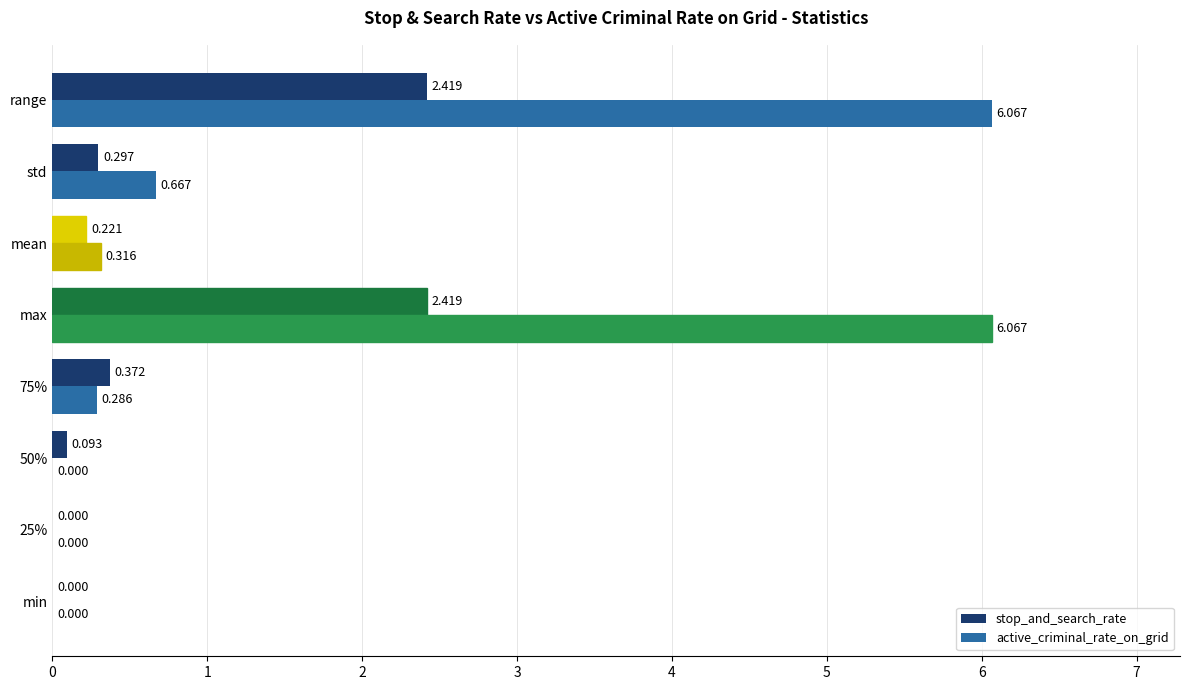

Is the value of stop_and_search_rate at 25% greater than the value of active_criminal_rate_on_grid at 75%?

No